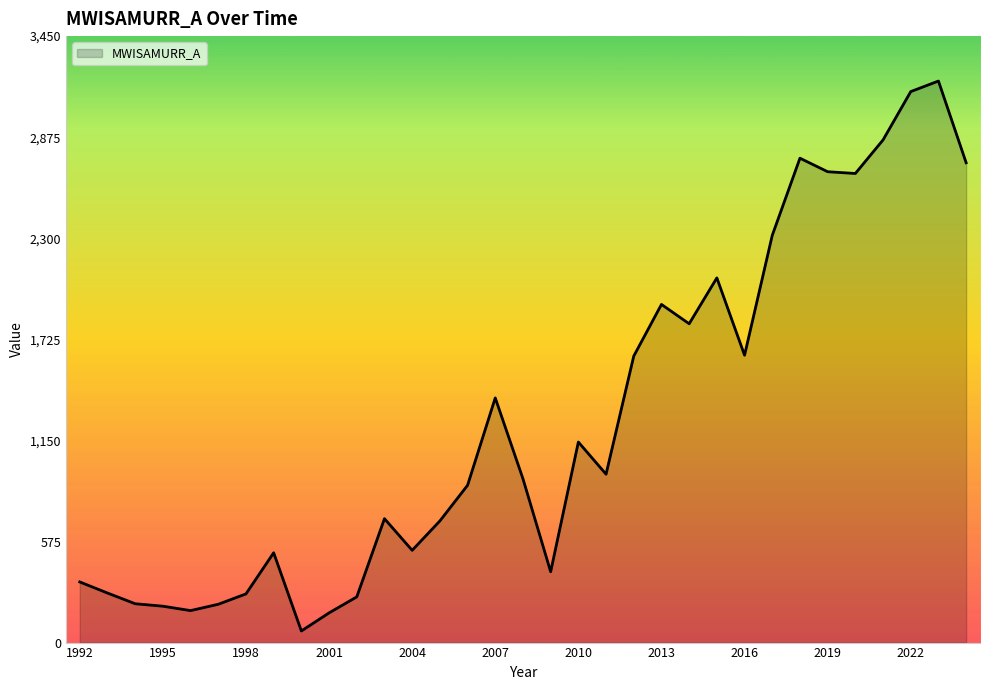

True or false: the data has more than 2 interior local peaks.

True